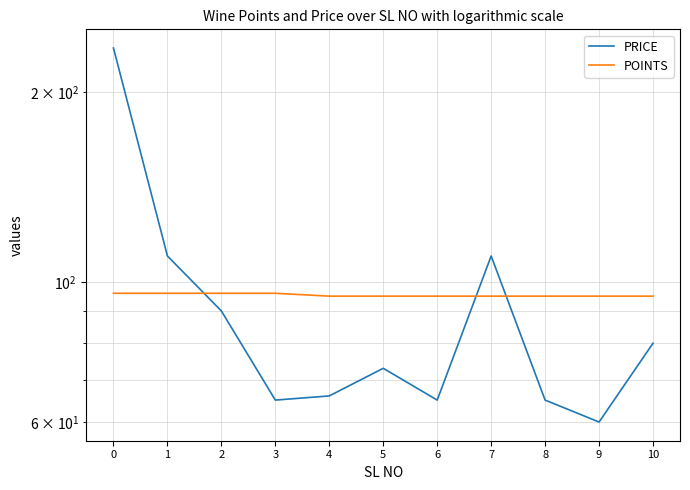

The value of POINTS at 8 is 59. True or false?

False